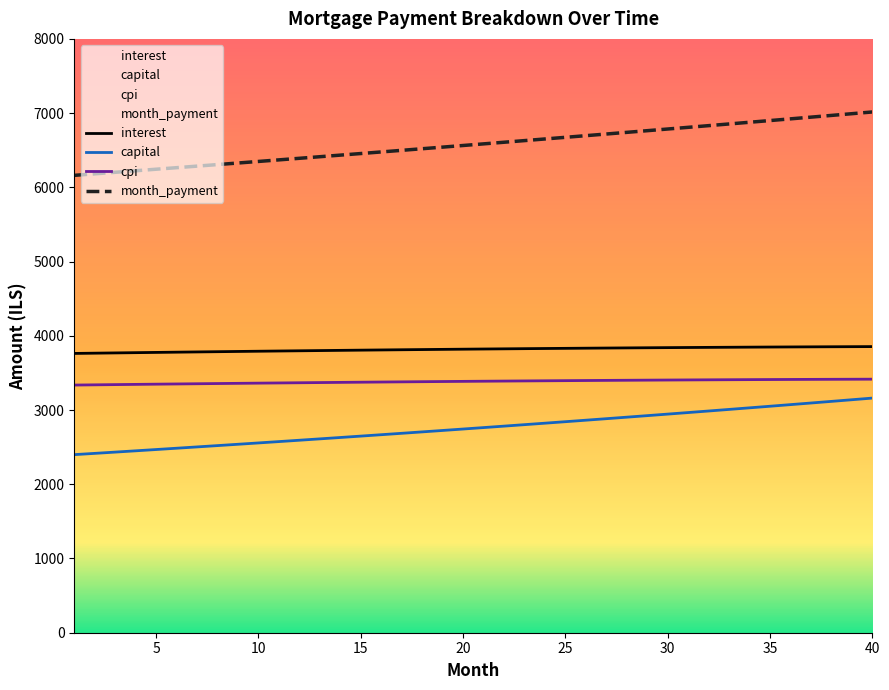

What is the difference between the capital values at 5 and 25?

374.9